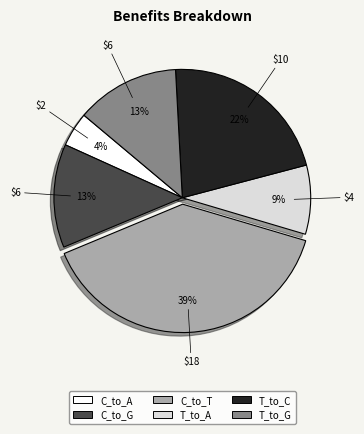

Combined, do C_to_A and C_to_T account for over 50%?

No